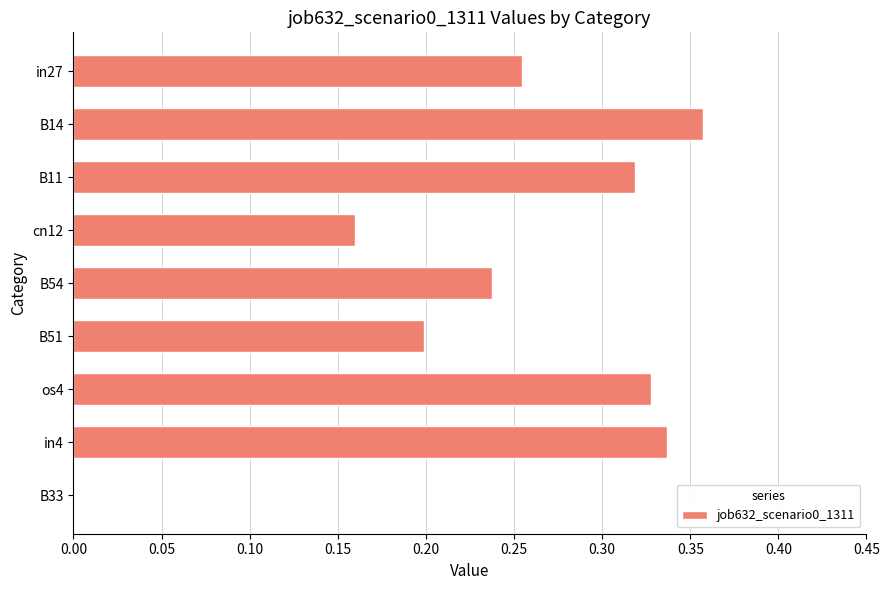

What is the sum of all values?

2.2